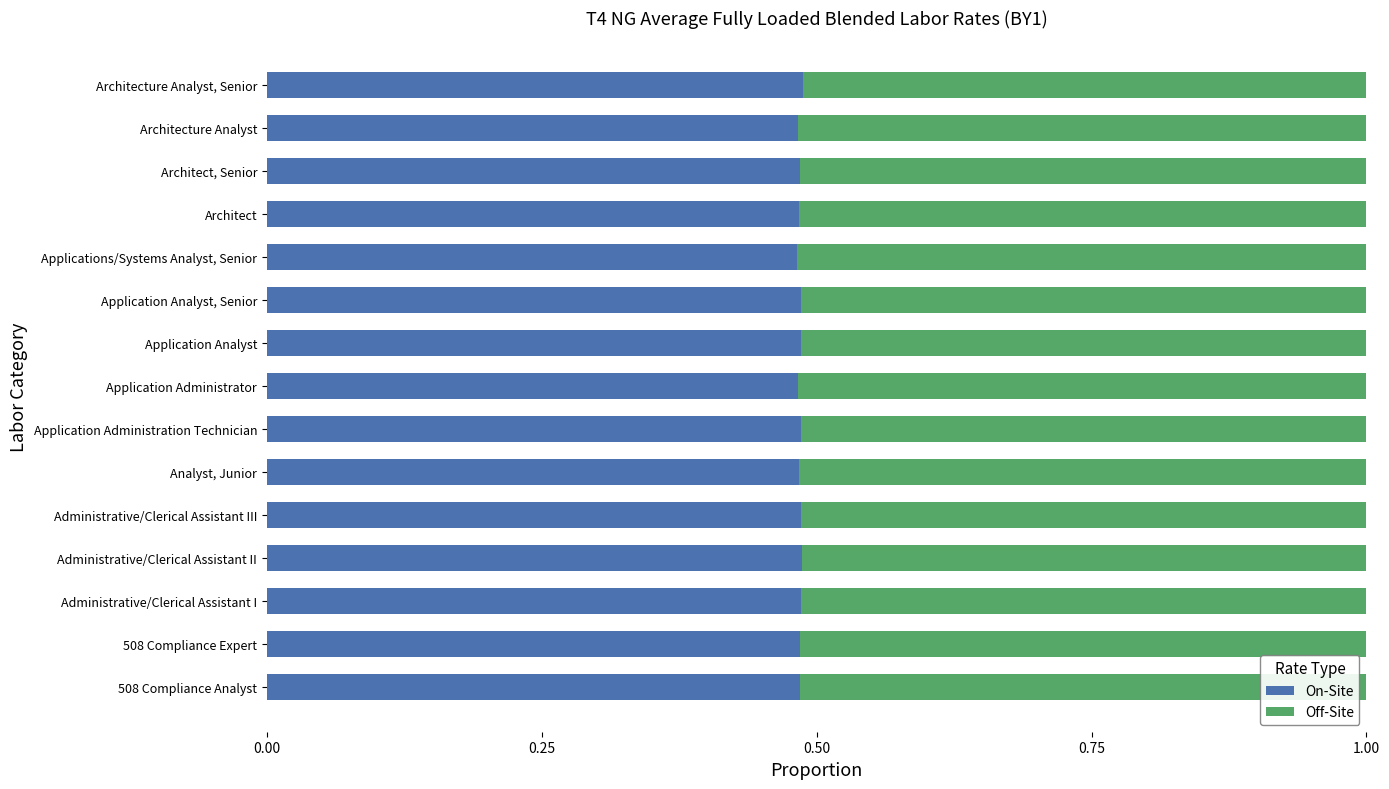

What is the total value across all series at Architect?

1.0